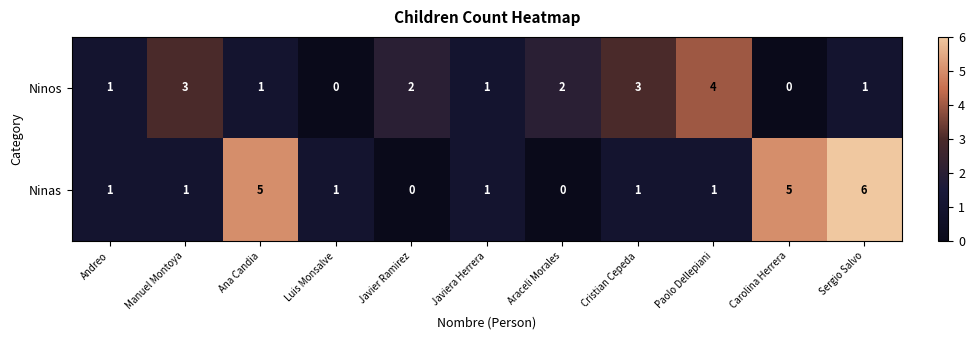

Count the Ninas values in the range 1 to 5.

8